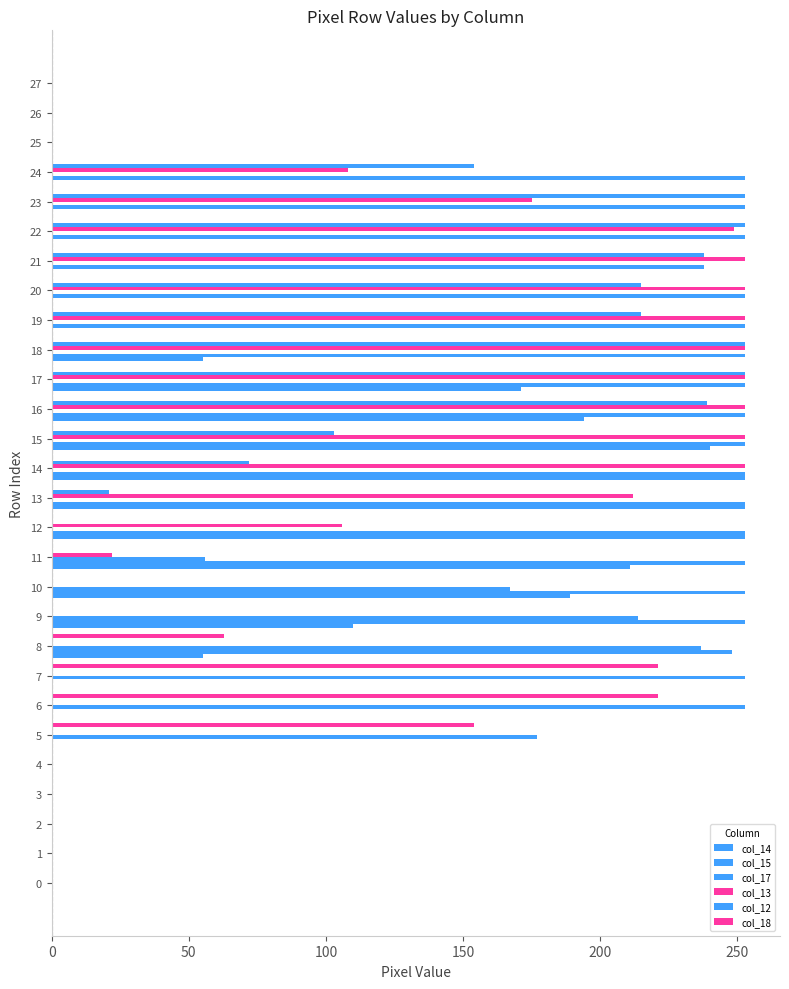

What is the label of the 16th bar from the right?

12